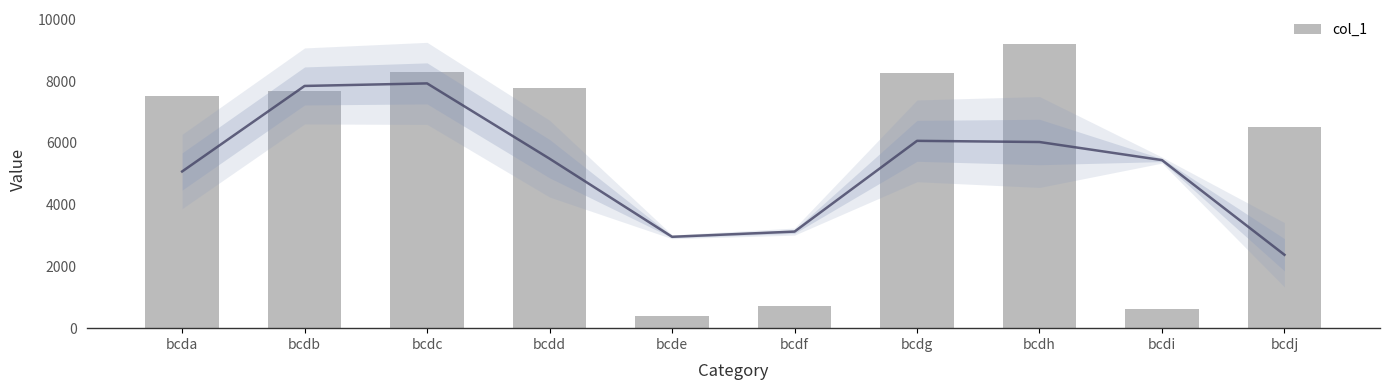

Approximately how many times larger is the value at bcdc compared to bcdg?

1.0